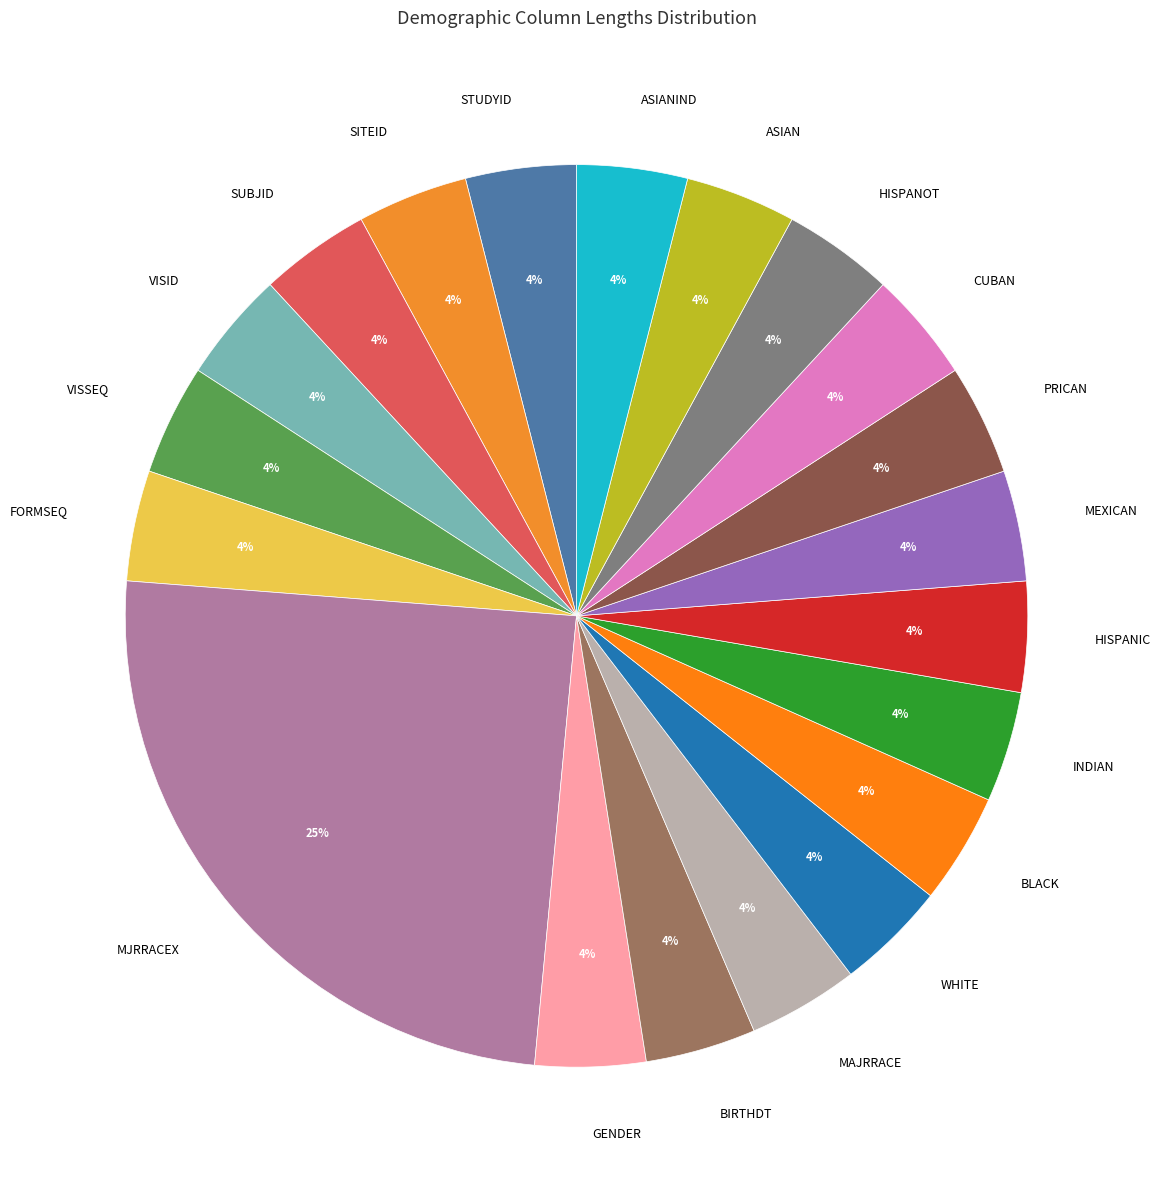

To the nearest percent, what portion does MEXICAN represent?

4%